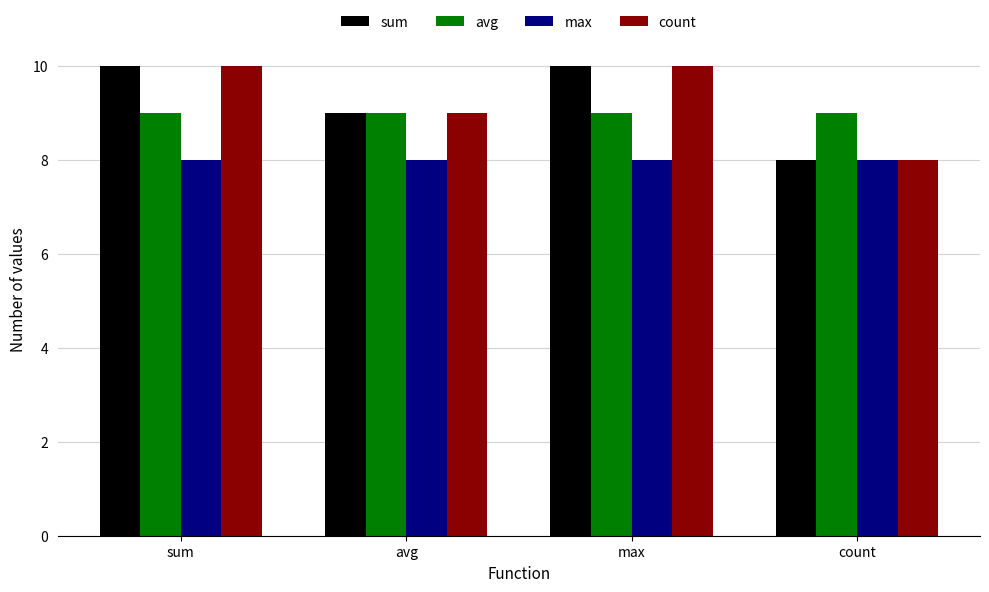

Is the value of sum at sum greater than the value of max at sum?

Yes